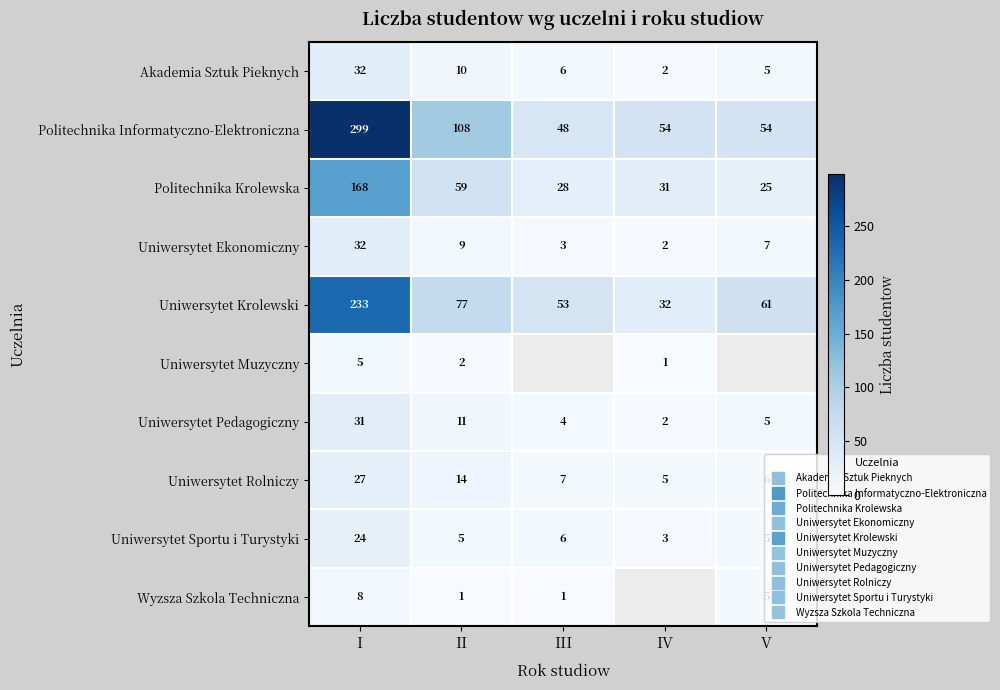

The Akademia Sztuk Pieknych series shows 2.0 at IV. True or false?

True